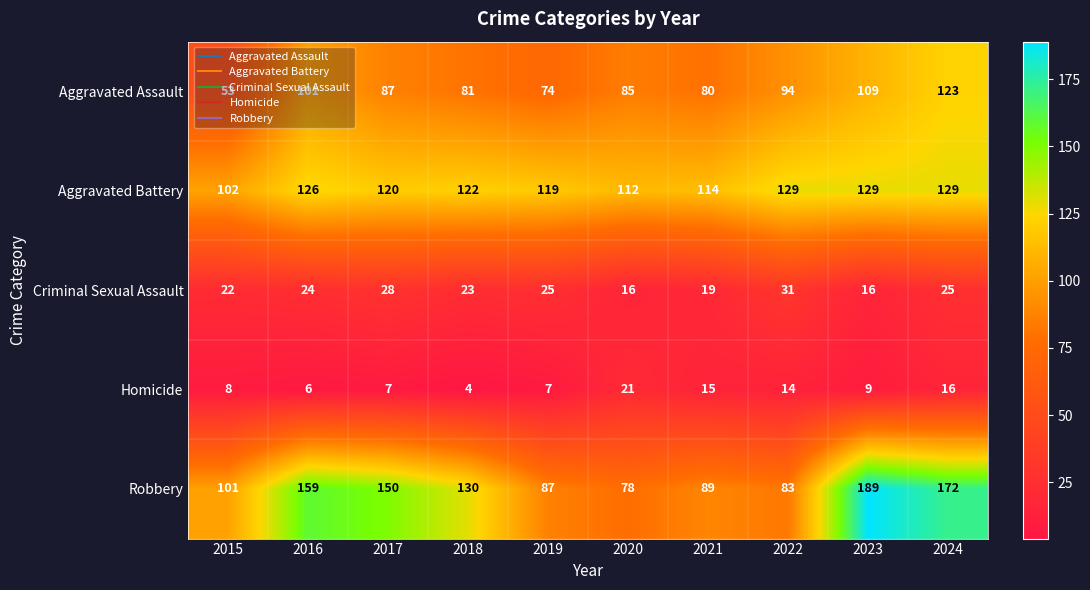

What is the spread (max minus min) of values at 2017?

143